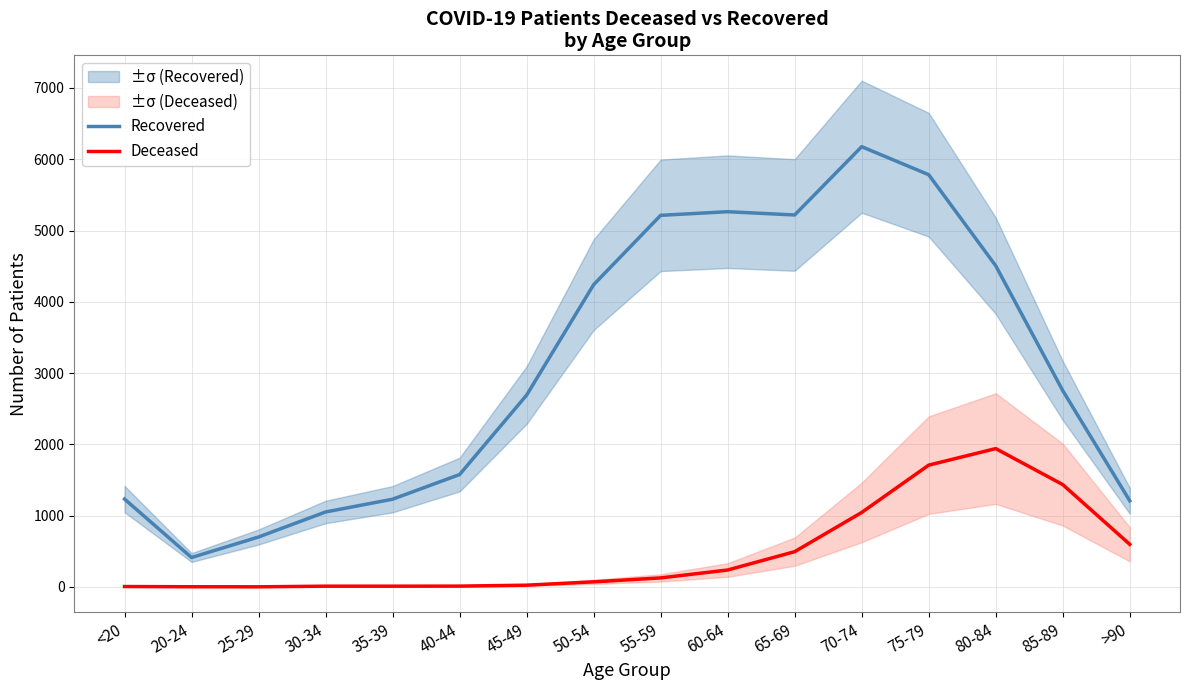

What is the label of the 16th point from the left?

>90